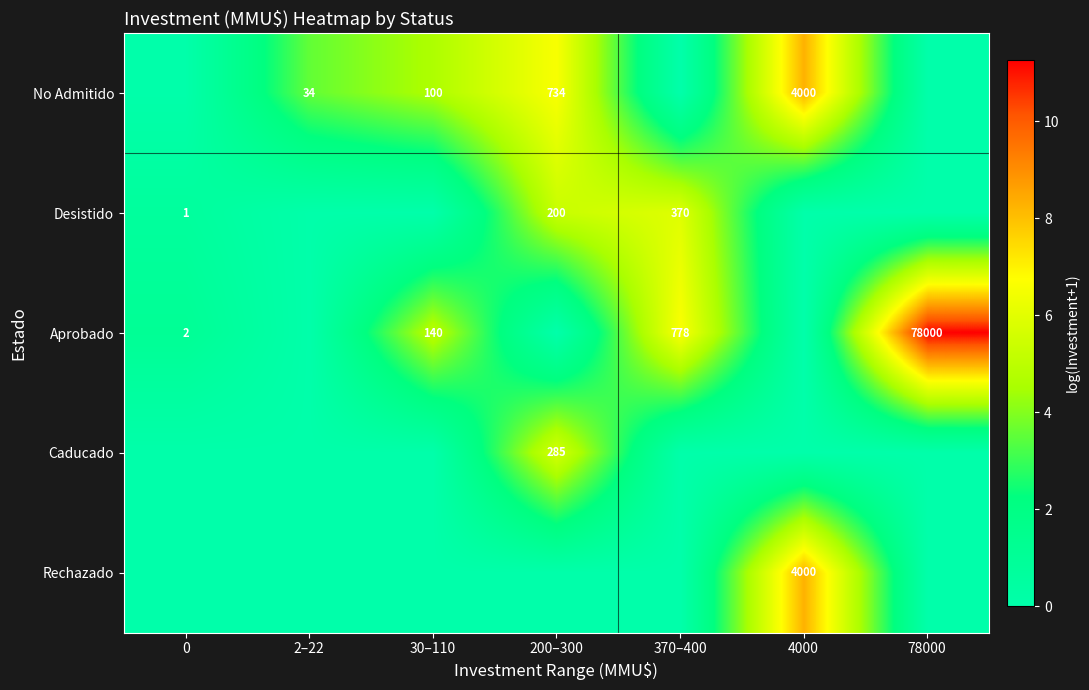

What is the maximum value shown in the chart?

11.3